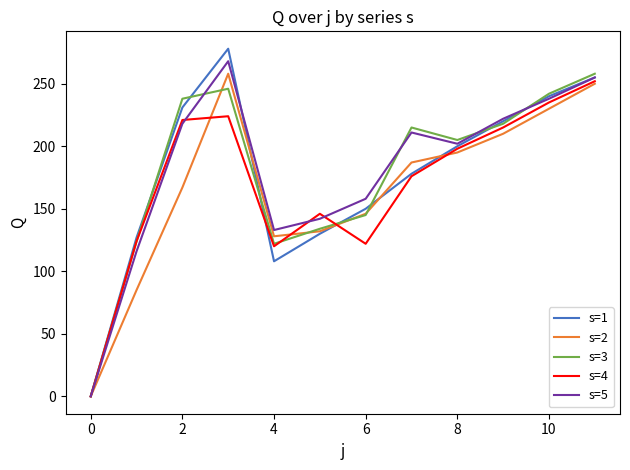

Which series has the widest spread of values?

s=1